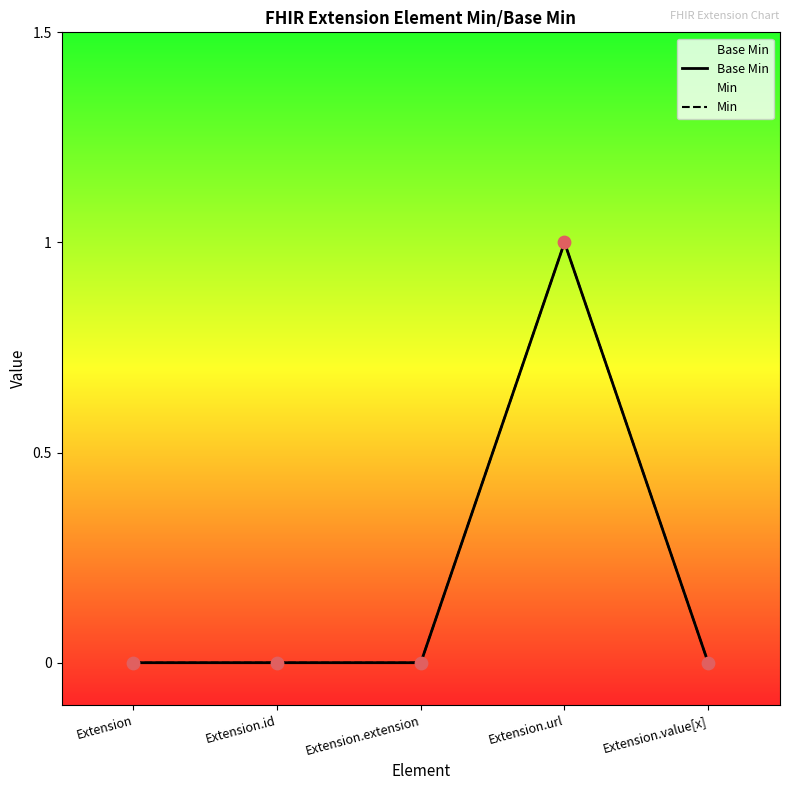

Which series has the largest Y range (max minus min)?

Base Min